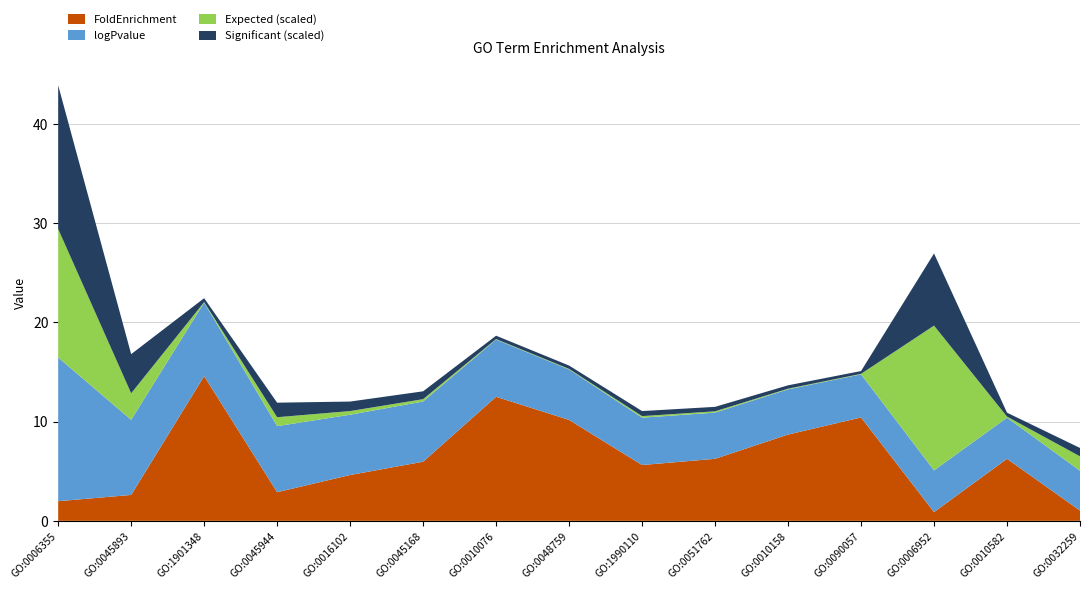

Reading right to left, what are all the values shown in this chart?

FoldEnrichment: GO:0032259=1.0	GO:0010582=6.2	GO:0006952=0.9	GO:0090057=10.4	GO:0010158=8.7	GO:0051762=6.2	GO:1990110=5.6	GO:0048759=10.2	GO:0010076=12.5	GO:0045168=6.0	GO:0016102=4.6	GO:0045944=2.9	GO:1901348=14.6	GO:0045893=2.6	GO:0006355=2.0
logPvalue: GO:0032259=4.0	GO:0010582=4.1	GO:0006952=4.2	GO:0090057=4.3	GO:0010158=4.6	GO:0051762=4.7	GO:1990110=4.8	GO:0048759=5.1	GO:0010076=5.8	GO:0045168=6.1	GO:0016102=6.1	GO:0045944=6.7	GO:1901348=7.4	GO:0045893=7.6	GO:0006355=14.5
Expected: GO:0032259=14.5	GO:0010582=1.1	GO:0006952=146.3	GO:0090057=0.5	GO:0010158=0.7	GO:0051762=1.3	GO:1990110=1.6	GO:0048759=0.6	GO:0010076=0.5	GO:0045168=2.4	GO:0016102=3.7	GO:0045944=9.0	GO:1901348=0.5	GO:0045893=26.8	GO:0006355=129.9
Significant: GO:0032259=15.0	GO:0010582=7.0	GO:0006952=129.0	GO:0090057=5.0	GO:0010158=6.0	GO:0051762=8.0	GO:1990110=9.0	GO:0048759=6.0	GO:0010076=6.0	GO:0045168=14.0	GO:0016102=17.0	GO:0045944=26.0	GO:1901348=7.0	GO:0045893=70.0	GO:0006355=257.0